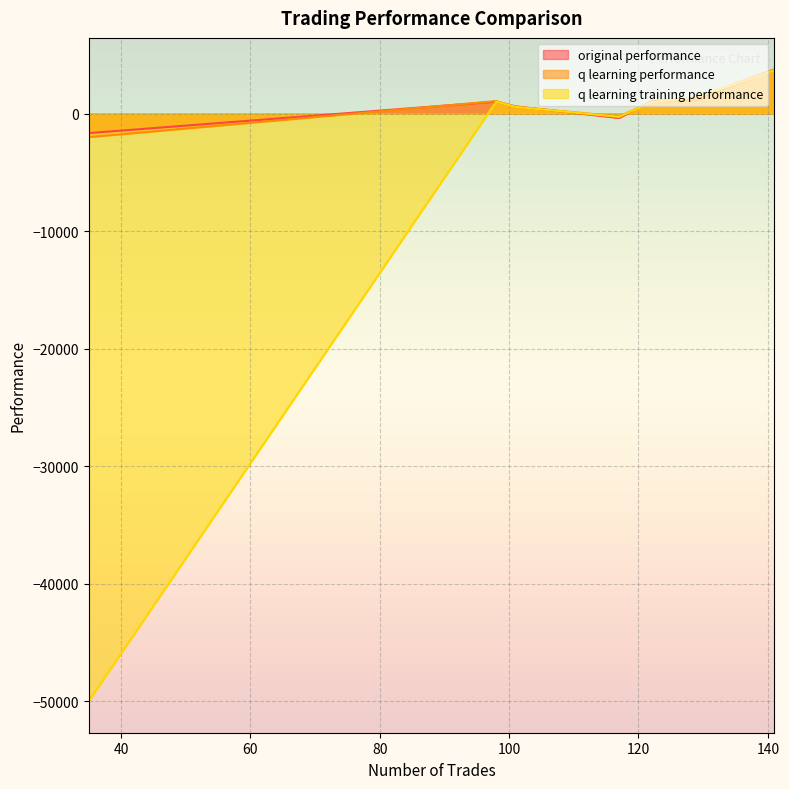

At which category is the sum across all series the highest?

141